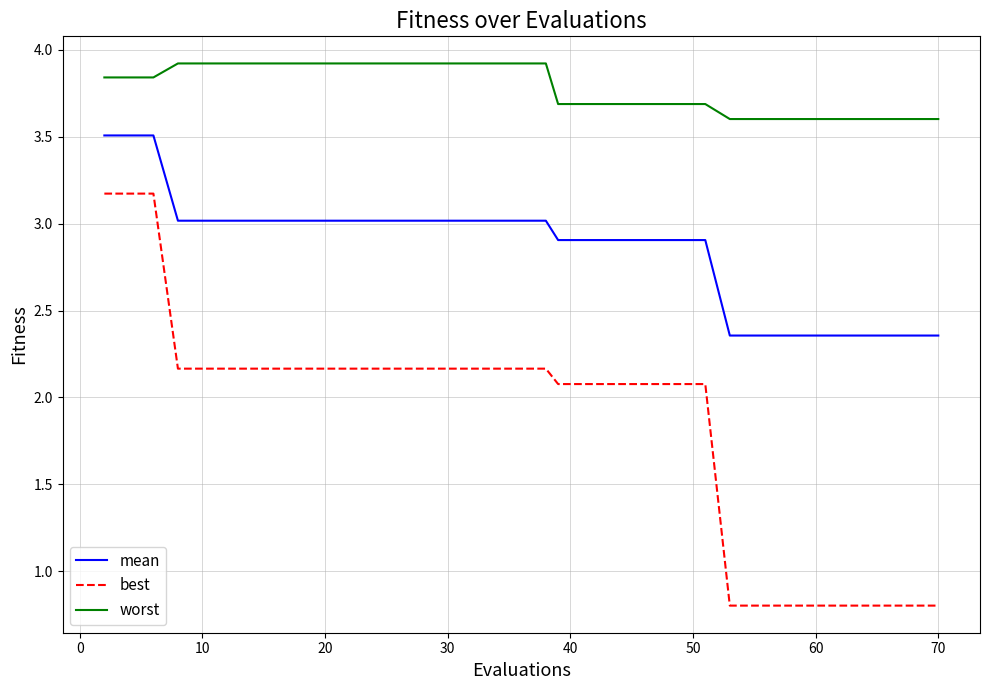

Rank the series by their maximum value, from highest to lowest.

worst, mean, best